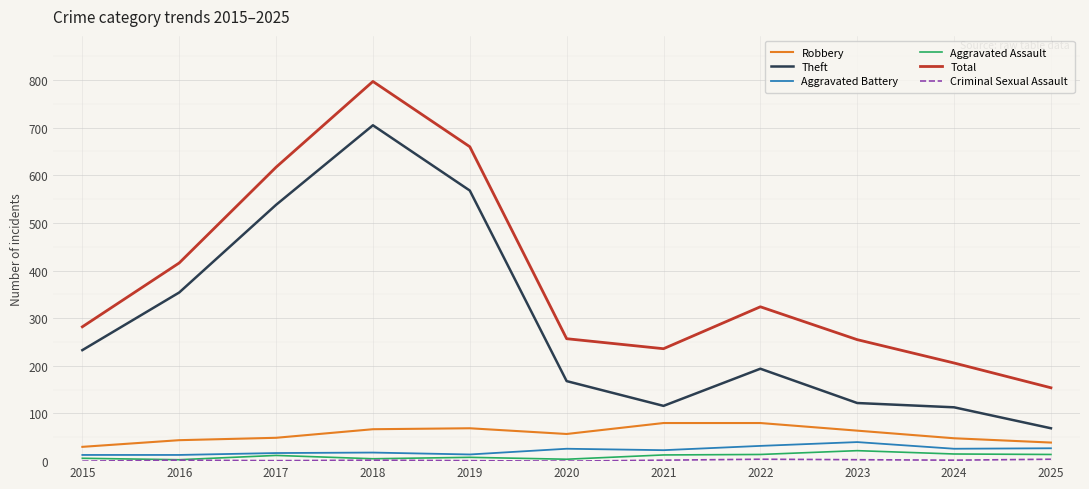

At which label is Total closest to 475?

2016